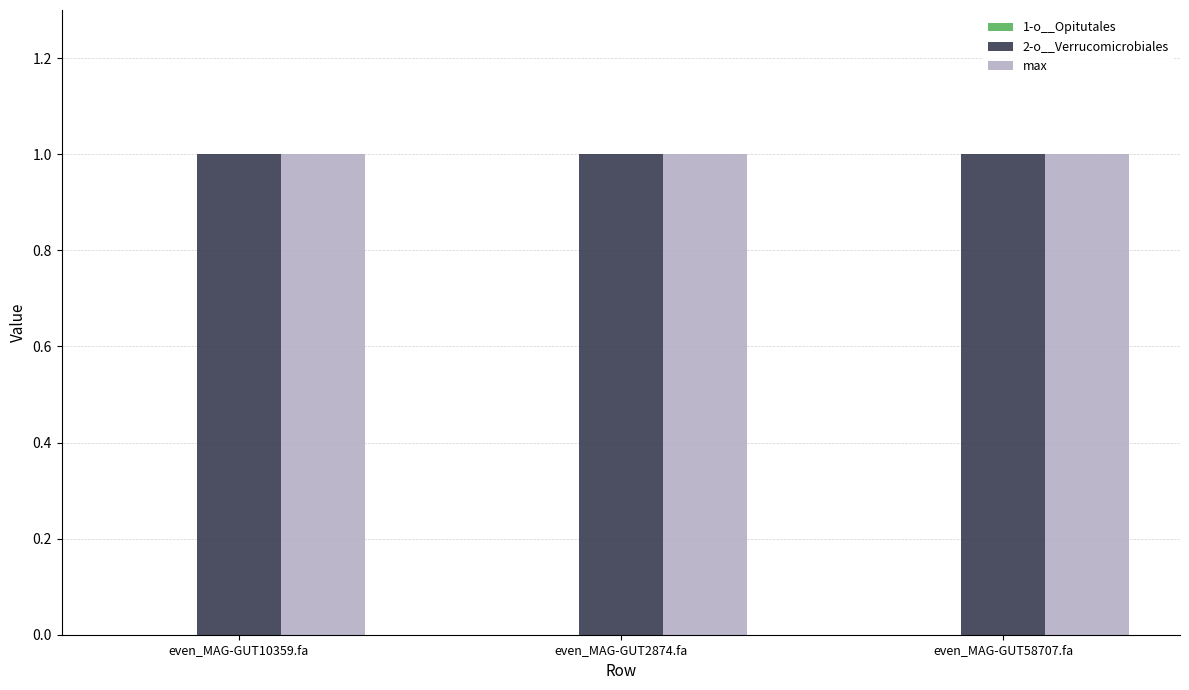

True or false: max has a value of 1 at even_MAG-GUT2874.fa.

True